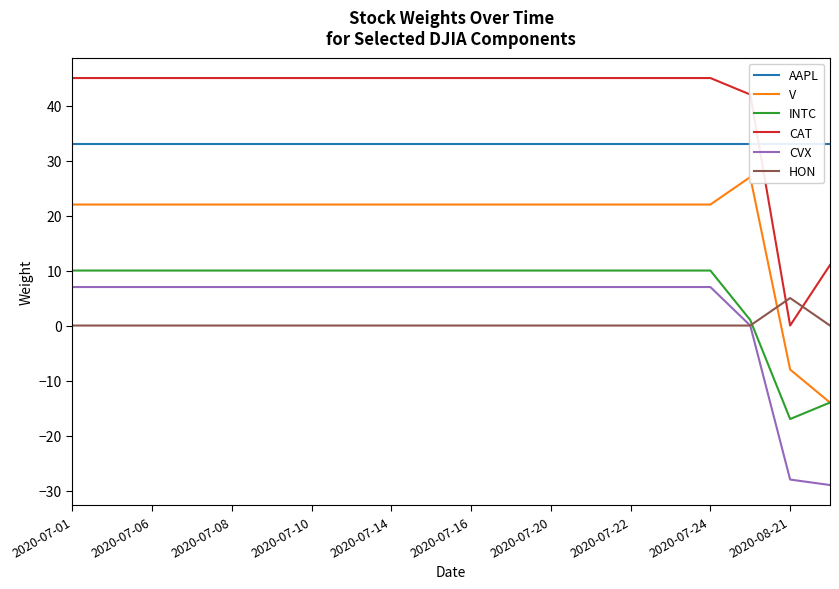

True or false: CVX and CAT intersect in this chart.

False